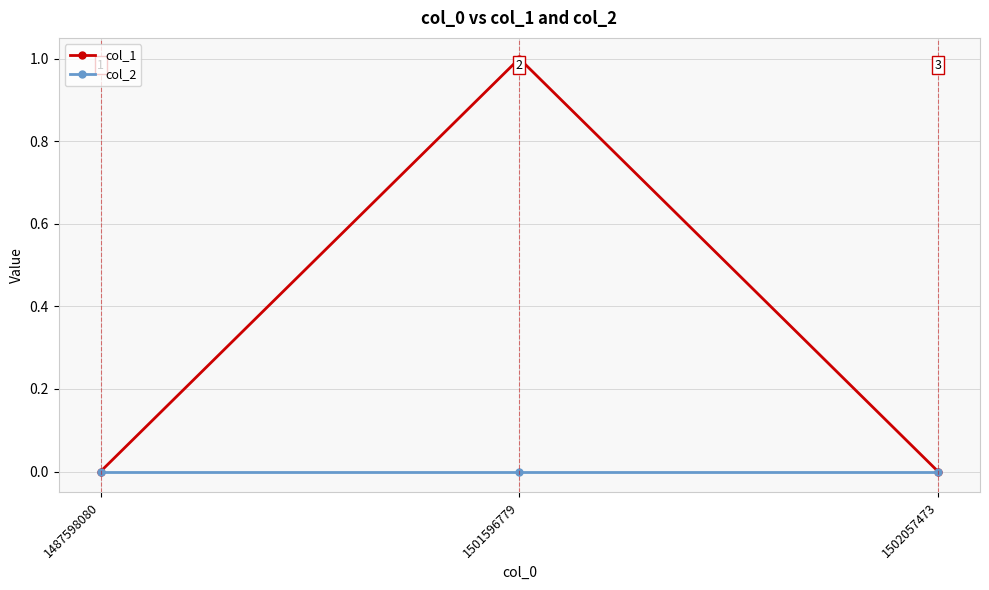

The value of col_2 at 1501596779 is 0. True or false?

True